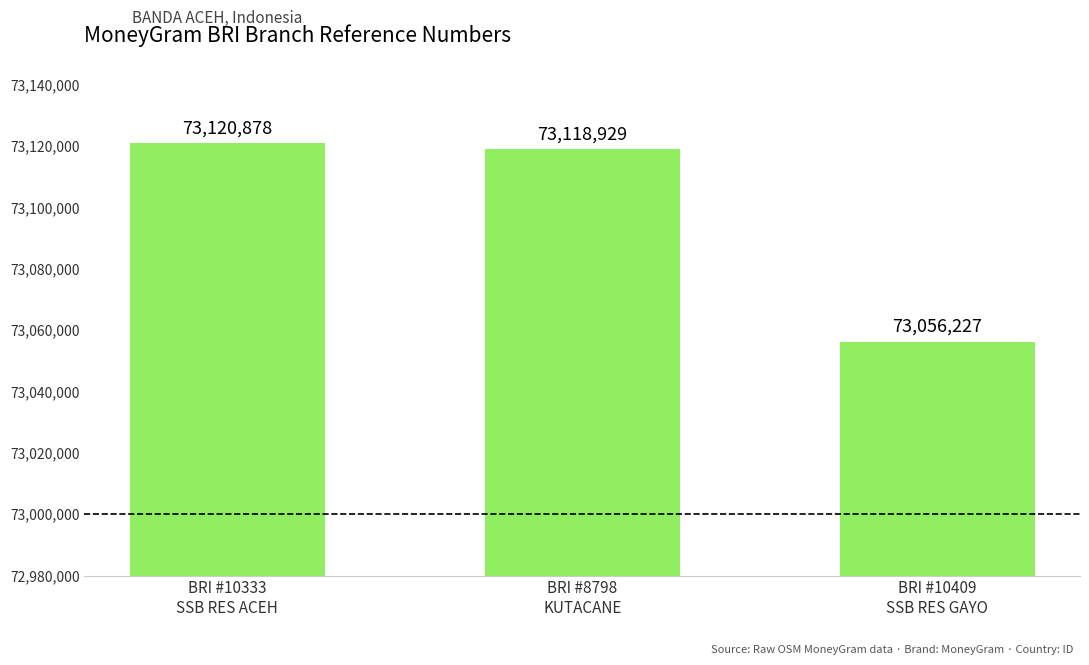

Rank the categories by value from lowest to highest.

BRI #10409
SSB RES GAYO, BRI #8798
KUTACANE, BRI #10333
SSB RES ACEH